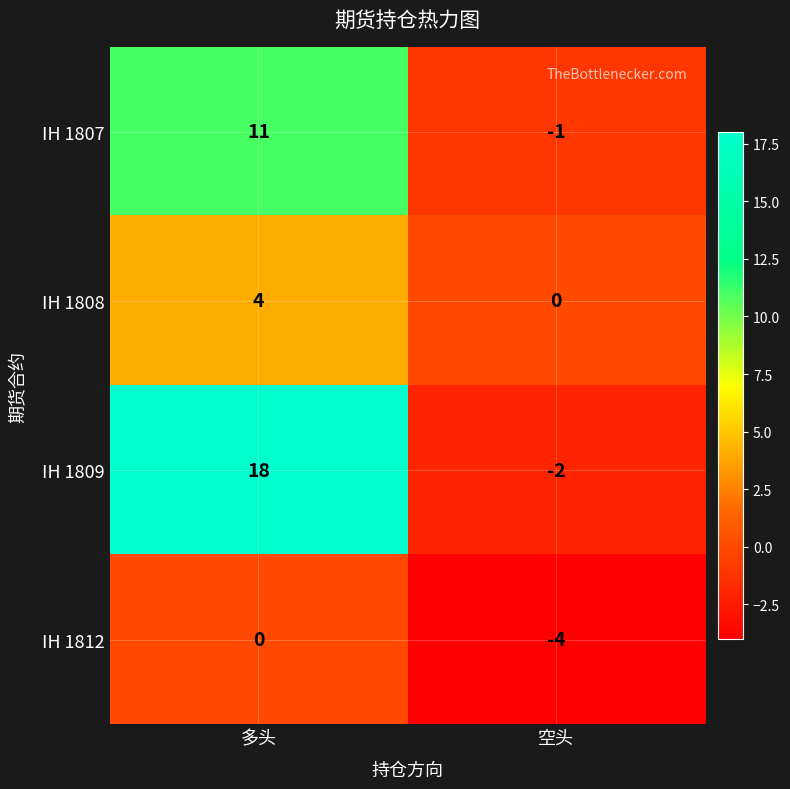

Reading left to right, extract all data points from this chart.

IH 1807: 11	-1
IH 1808: 4	0
IH 1809: 18	-2
IH 1812: 0	-4